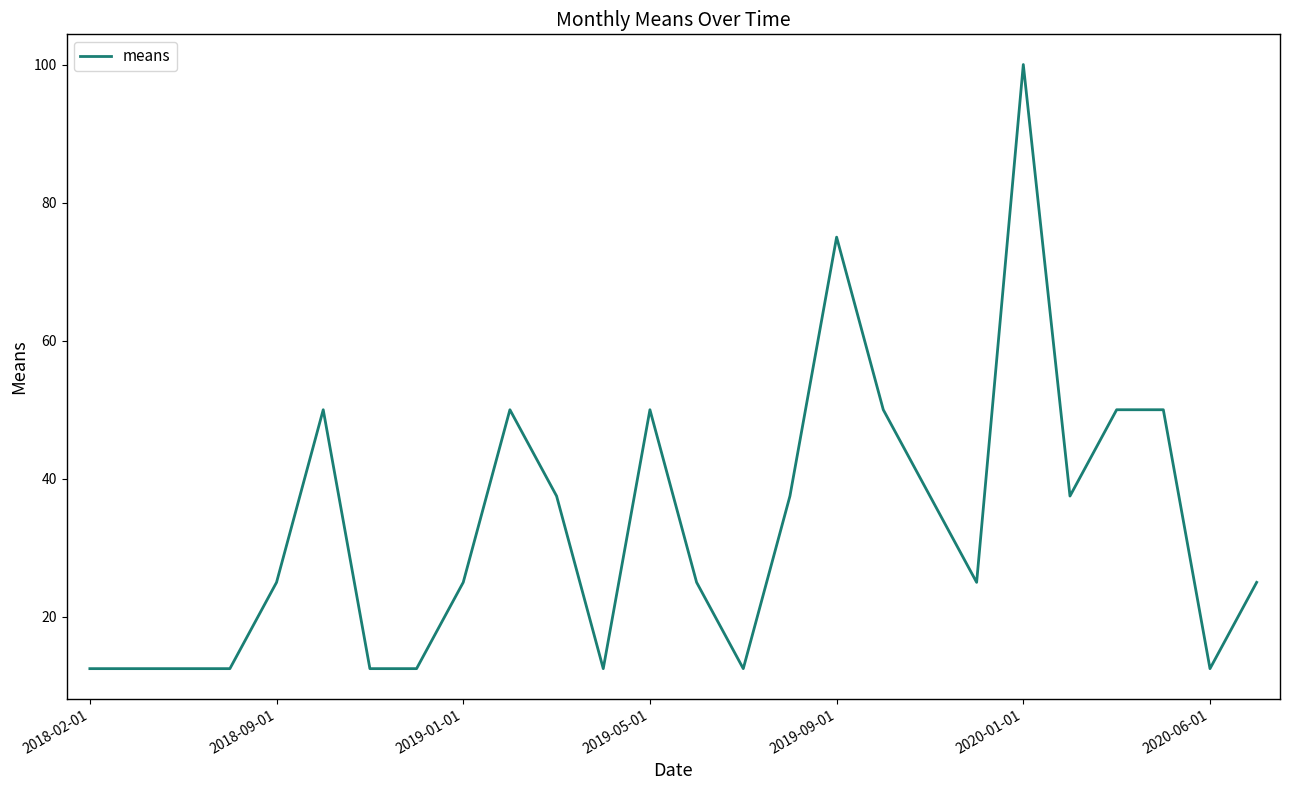

What is the maximum value shown in the chart?

100.0